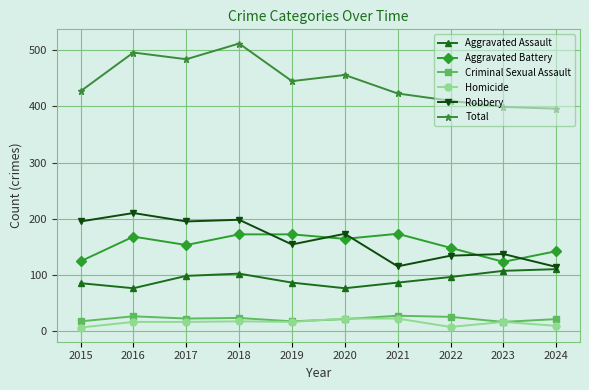

What is the difference between the second highest and minimum values in the Robbery series?

84